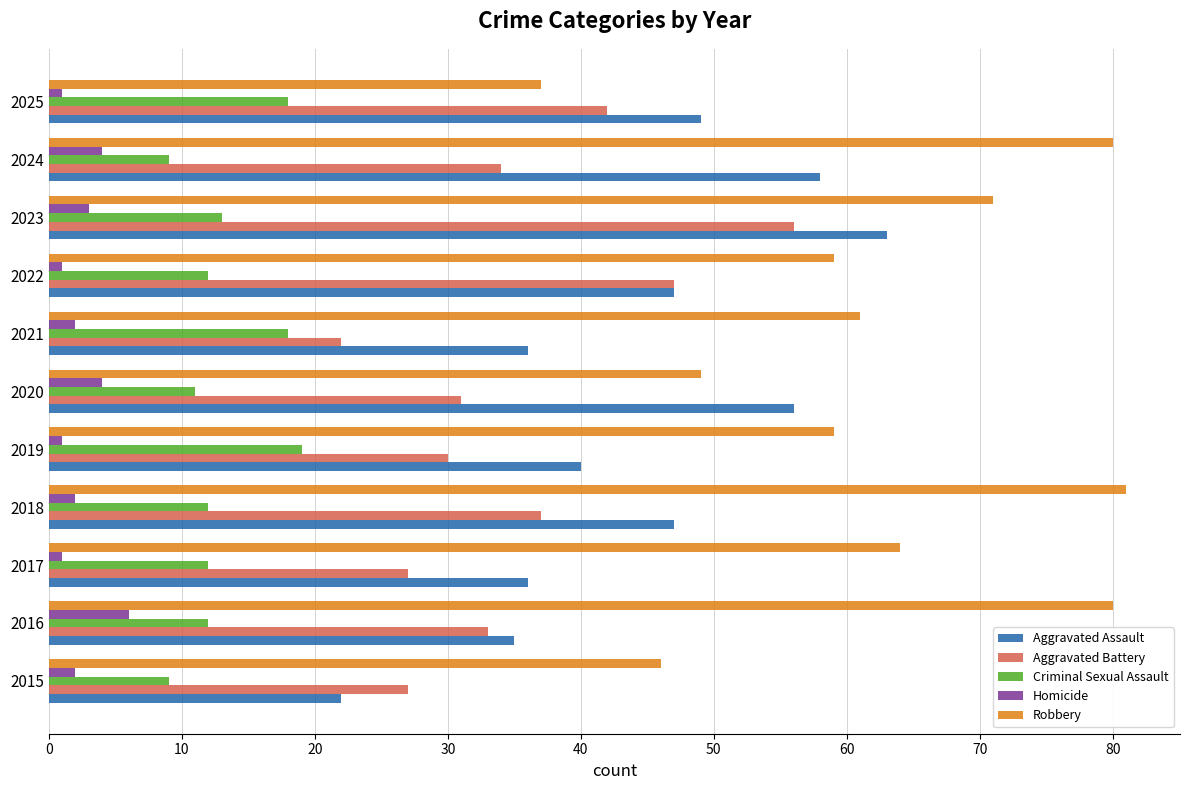

At 2025, list the series in order from largest to smallest.

Aggravated Assault, Aggravated Battery, Robbery, Criminal Sexual Assault, Homicide